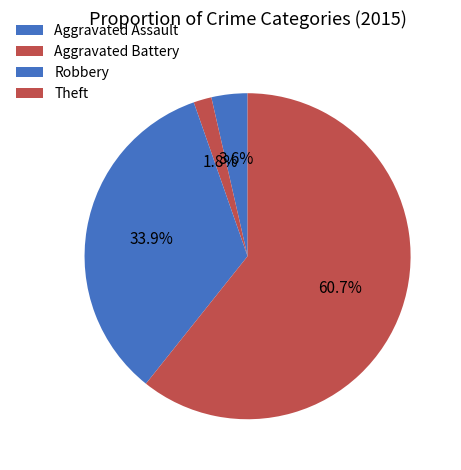

How many segments does this pie chart have?

4